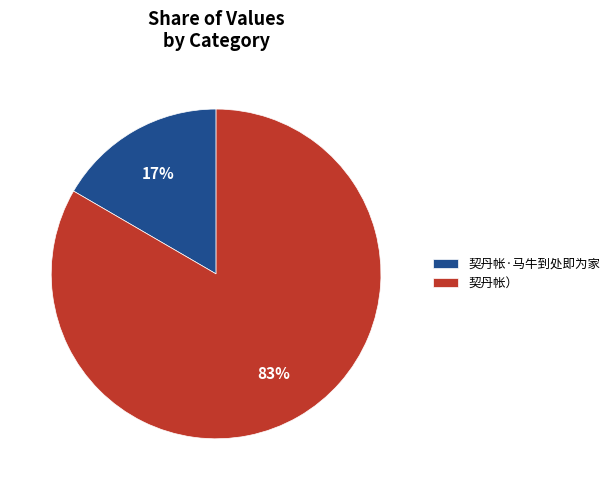

Do 契丹帐·马牛到处即为家 and 契丹帐） together represent more than half of the pie?

Yes